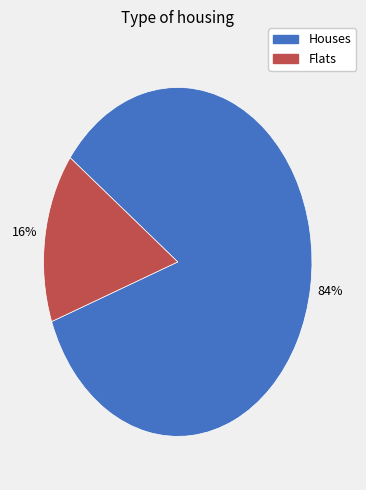

Is there a majority slice in this chart?

Yes